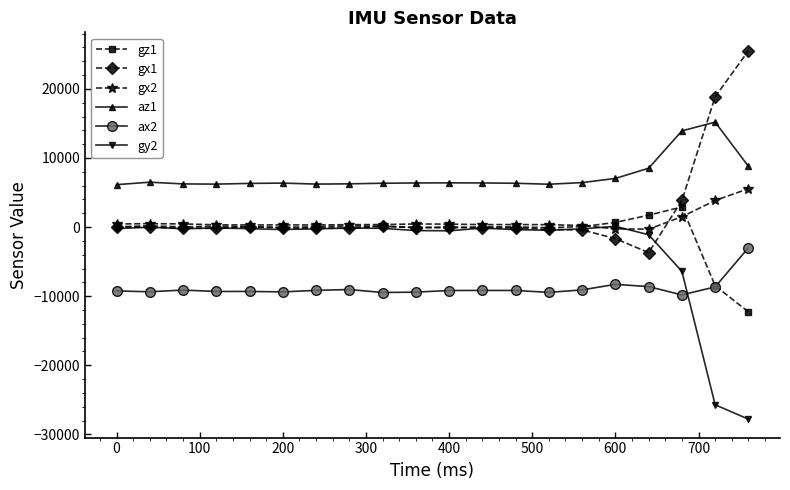

True or false: ax2 and az1 cross at least once.

False